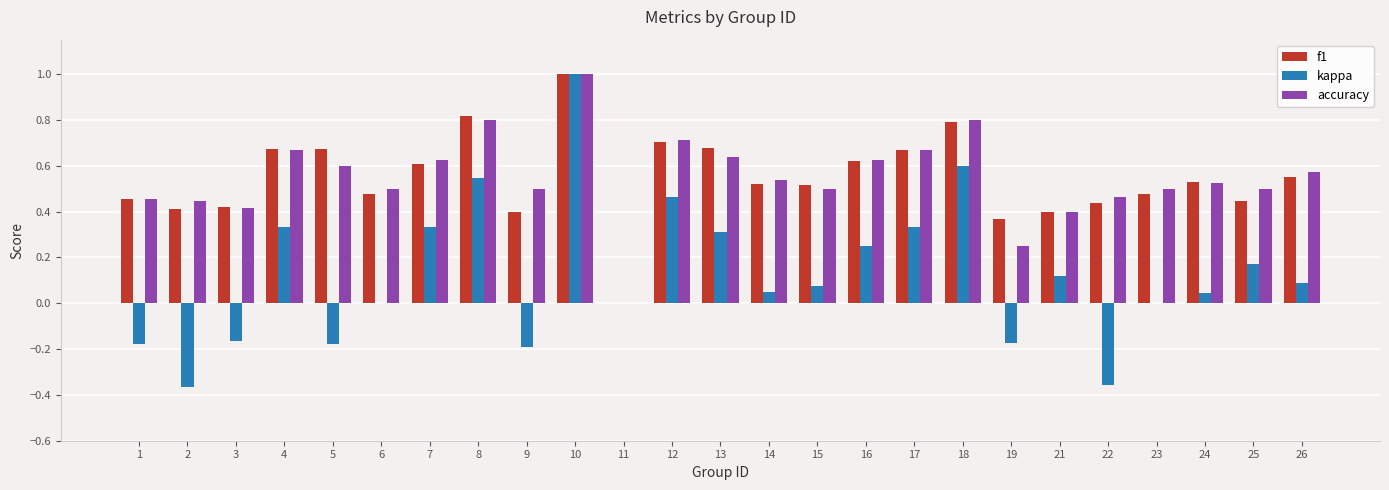

At which category is the sum across all series the highest?

10